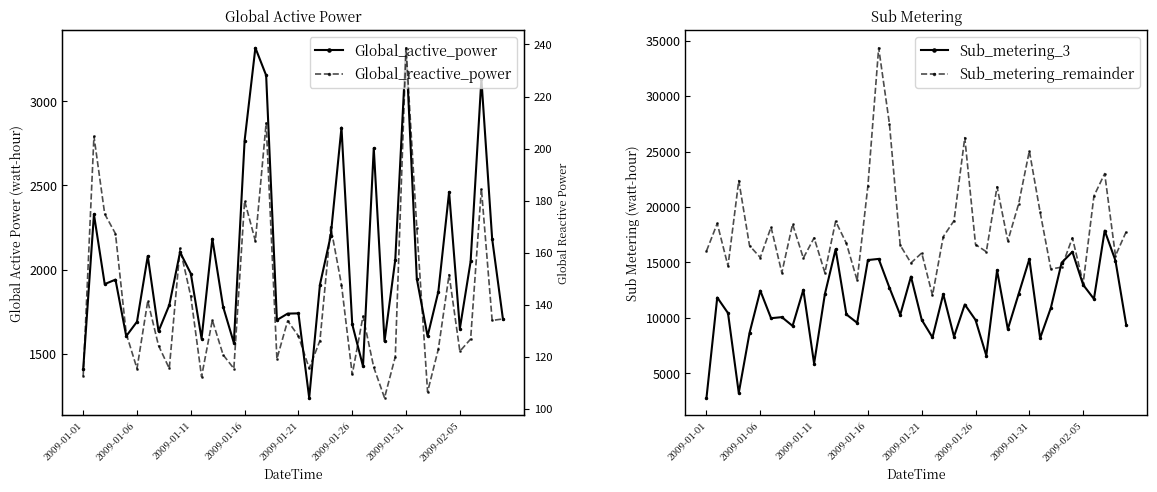

In Global_reactive_power, how many points are lower than both neighbors (excluding endpoints)?

12